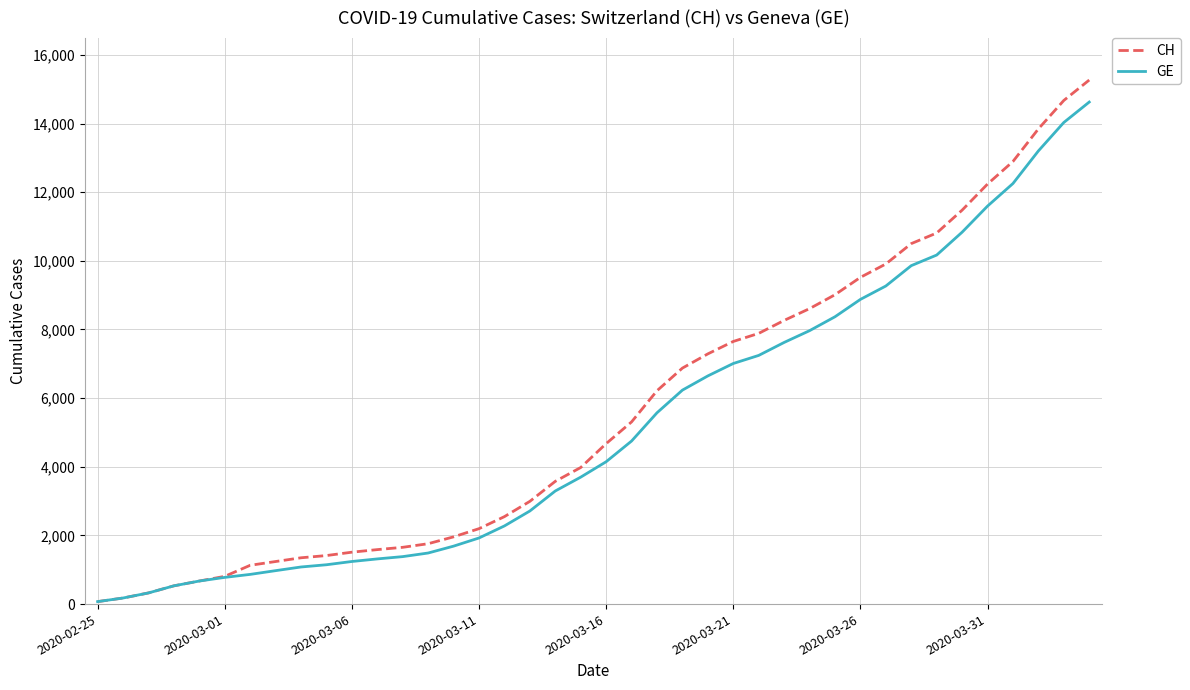

Which series has the widest spread of values?

CH